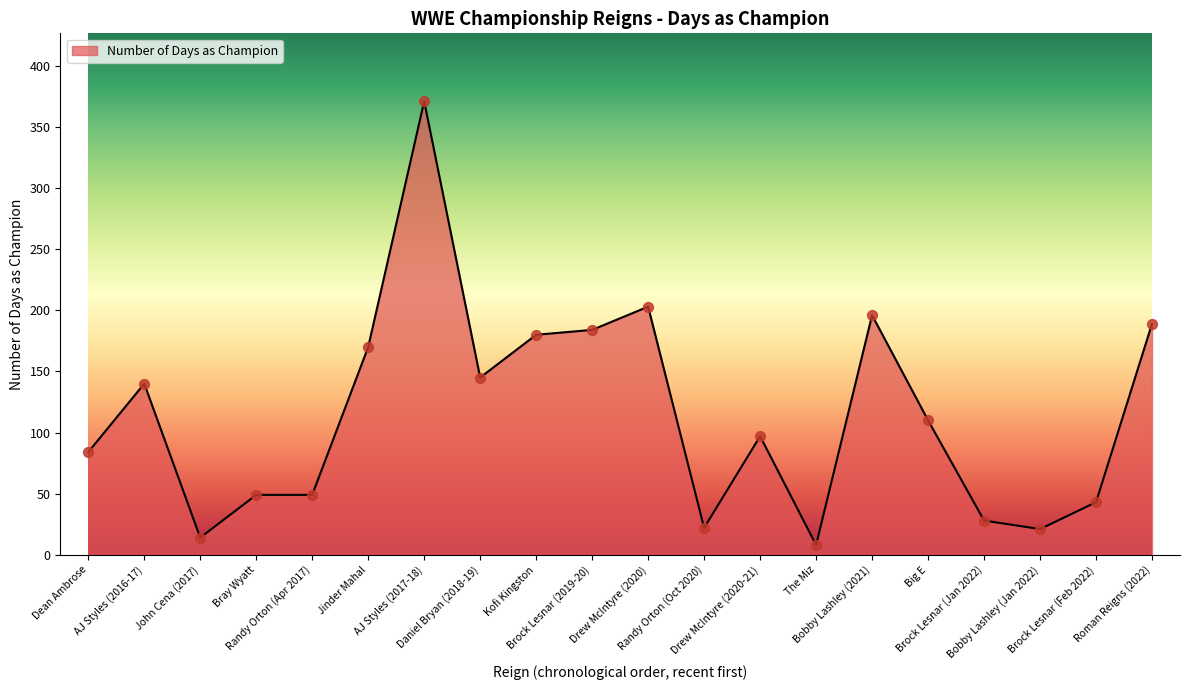

What is the ratio of the value at John Cena (2017) to the value at Randy Orton (Apr 2017)?

0.3